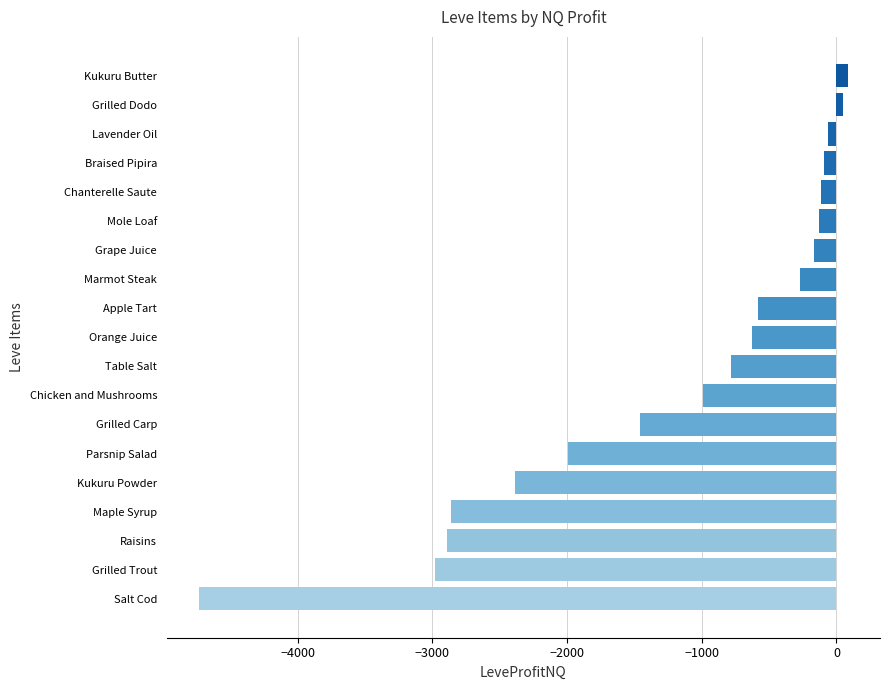

True or false: the data shows -2052.6 at Grilled Trout.

False